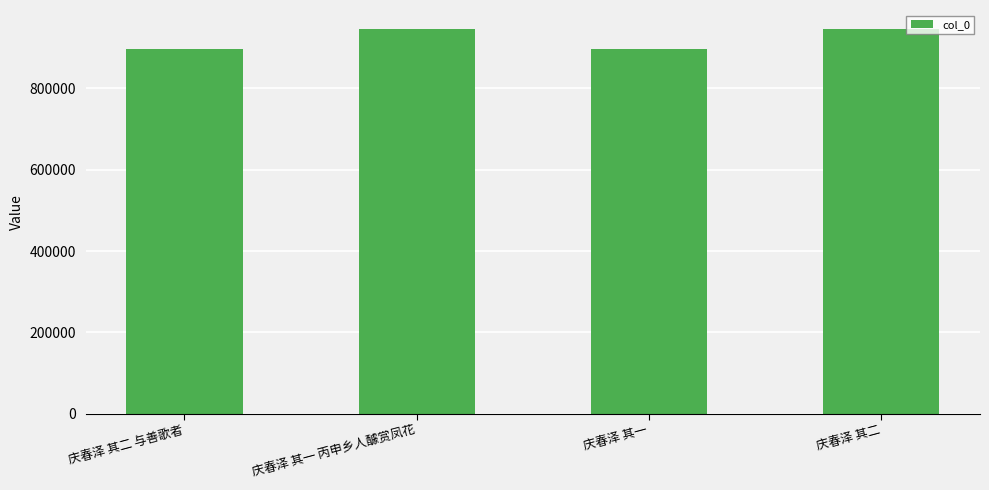

Count the number of categories in the chart.

4